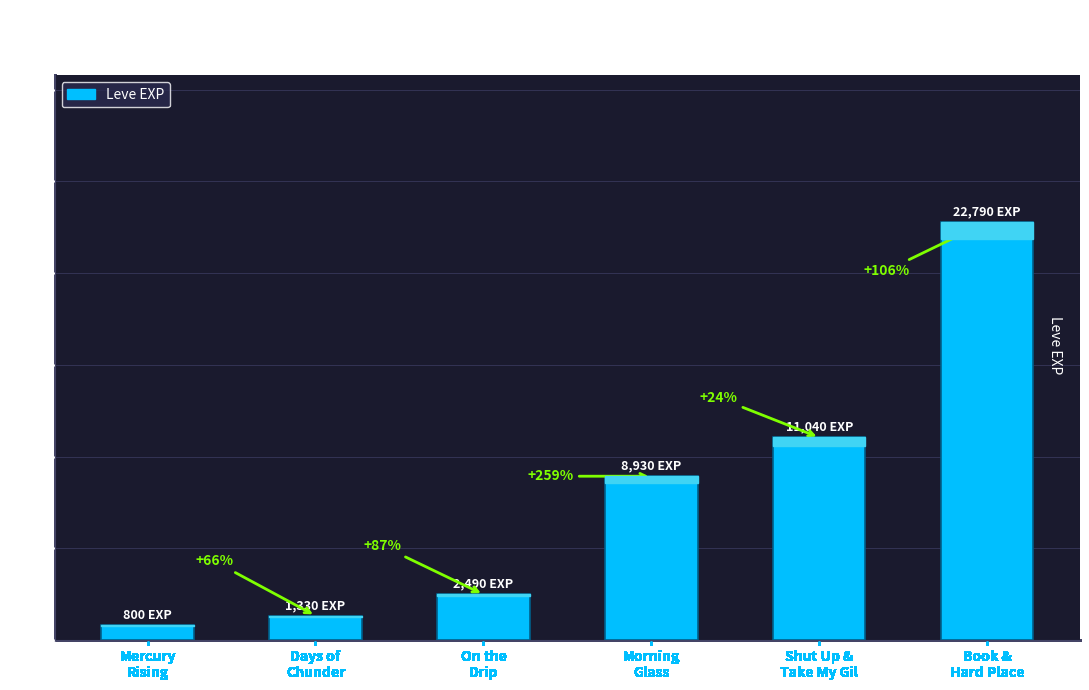

How many bars are there in total?

6